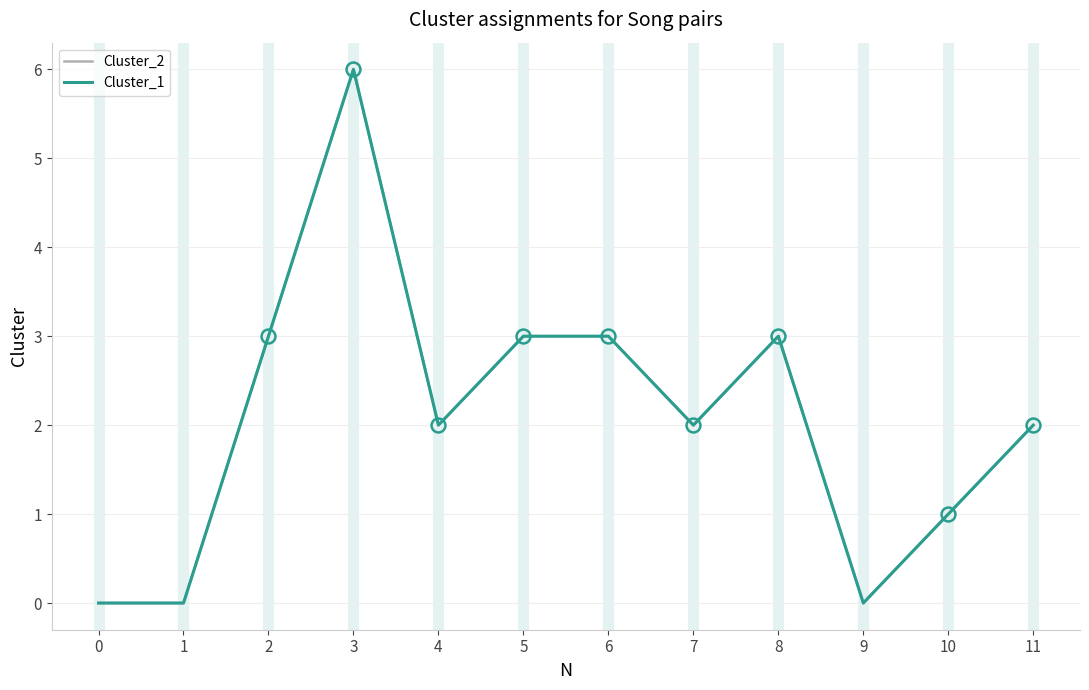

The value of Cluster_2 at 10 is 1. True or false?

False